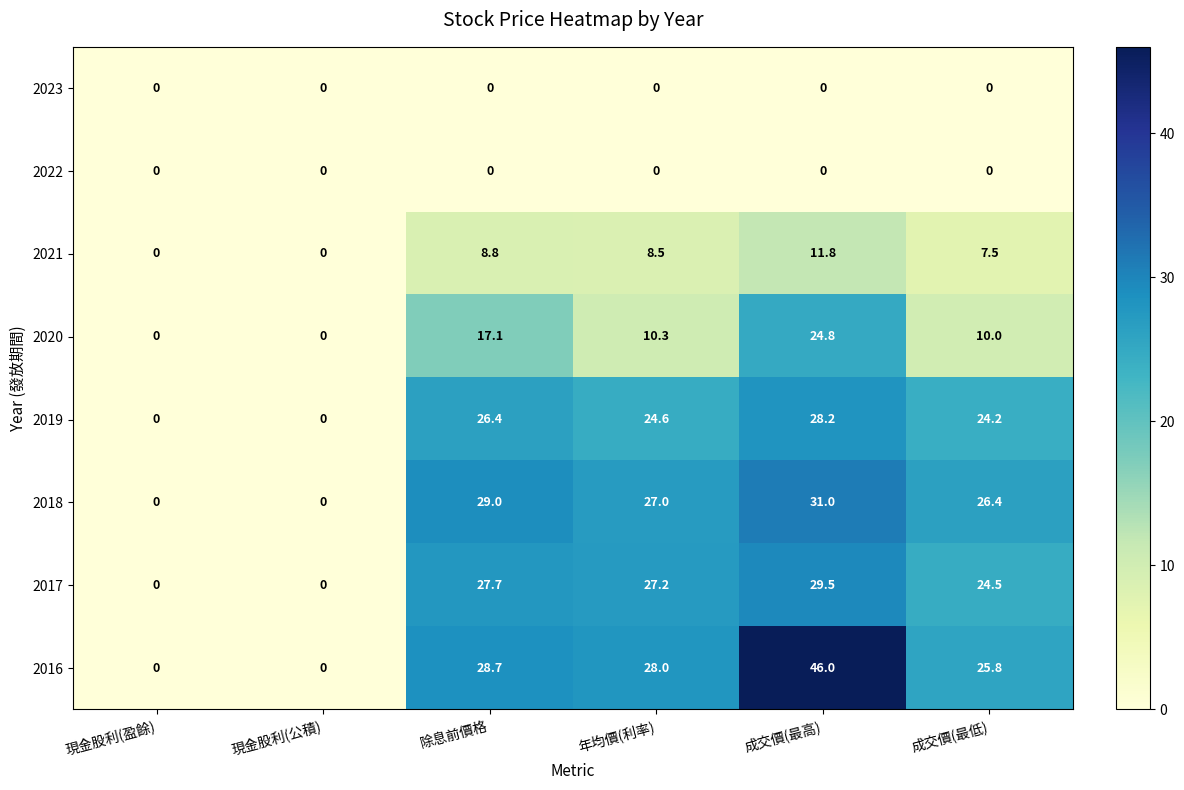

The 2020 series shows 10.0 at 成交價(最低). True or false?

True